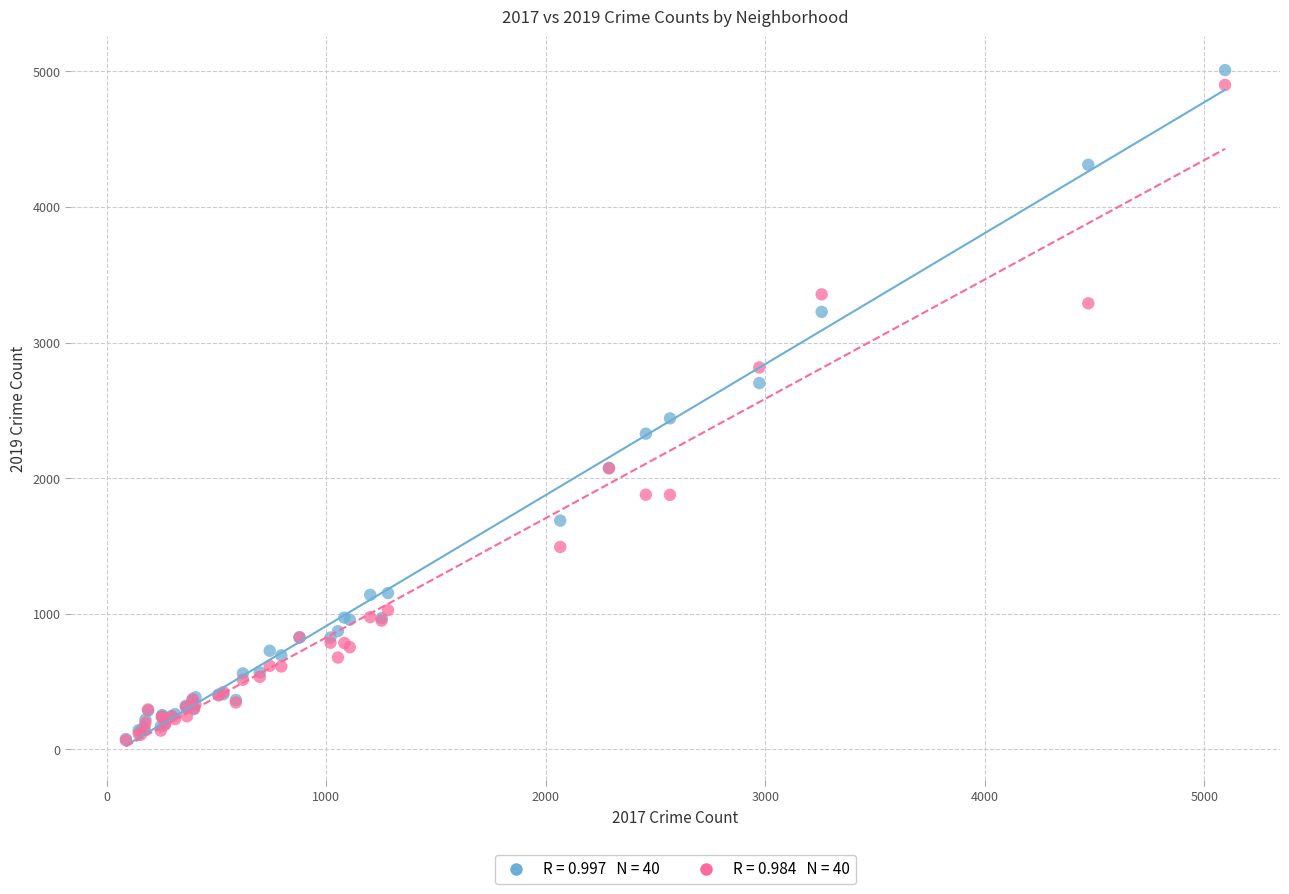

Across all series, what Y value is closest to 2538?

2441